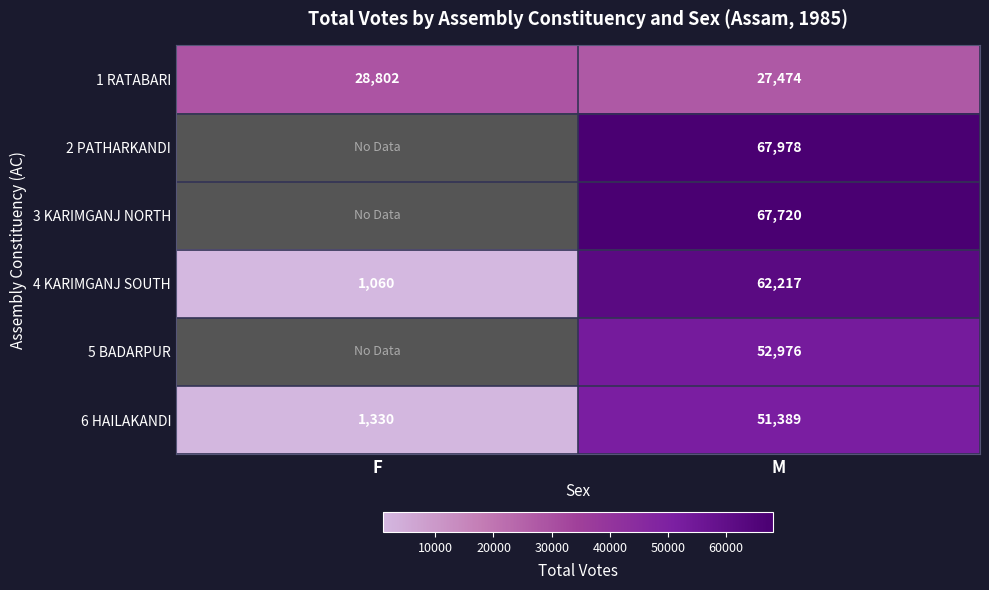

Rank the categories by 6 HAILAKANDI value from highest to lowest.

M, F